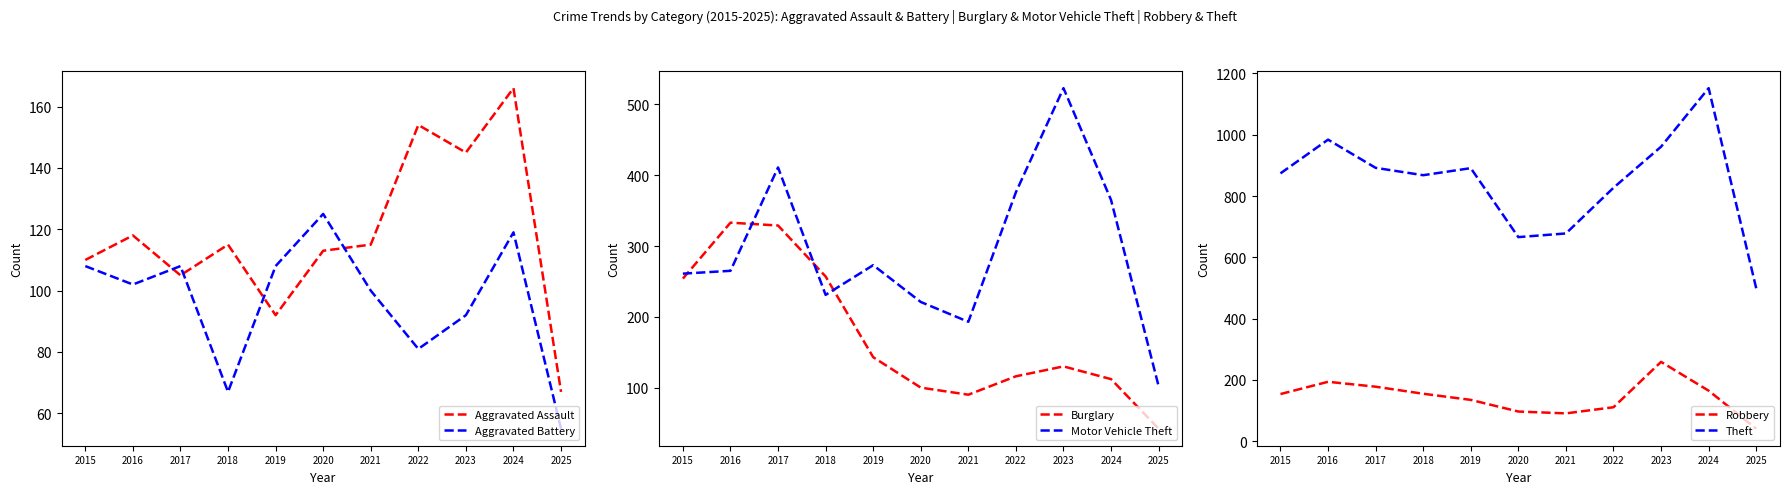

Which series changed the most between 2016 and 2018?

Theft